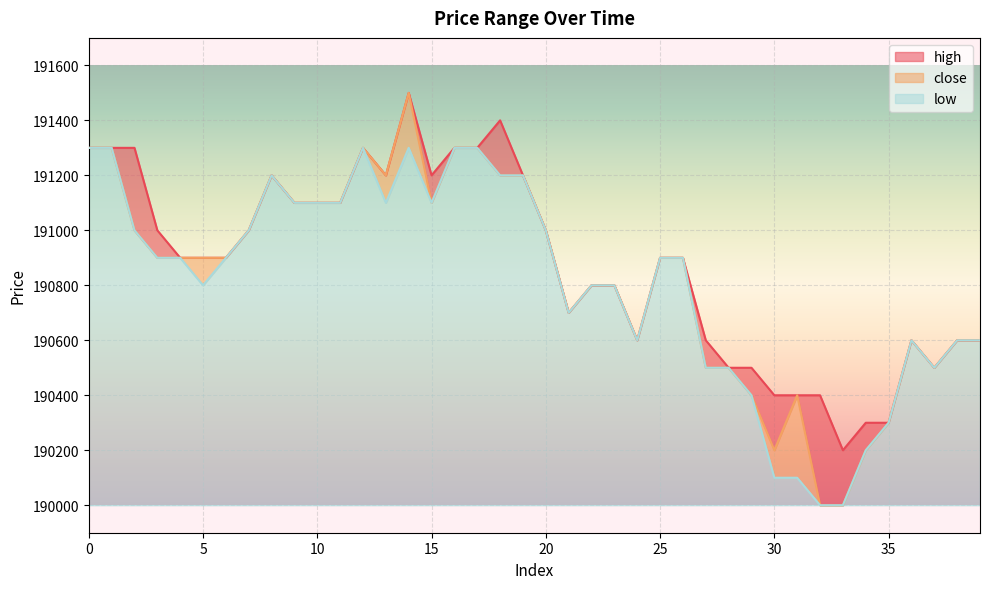

What are all the series names shown in the legend?

high, close, low